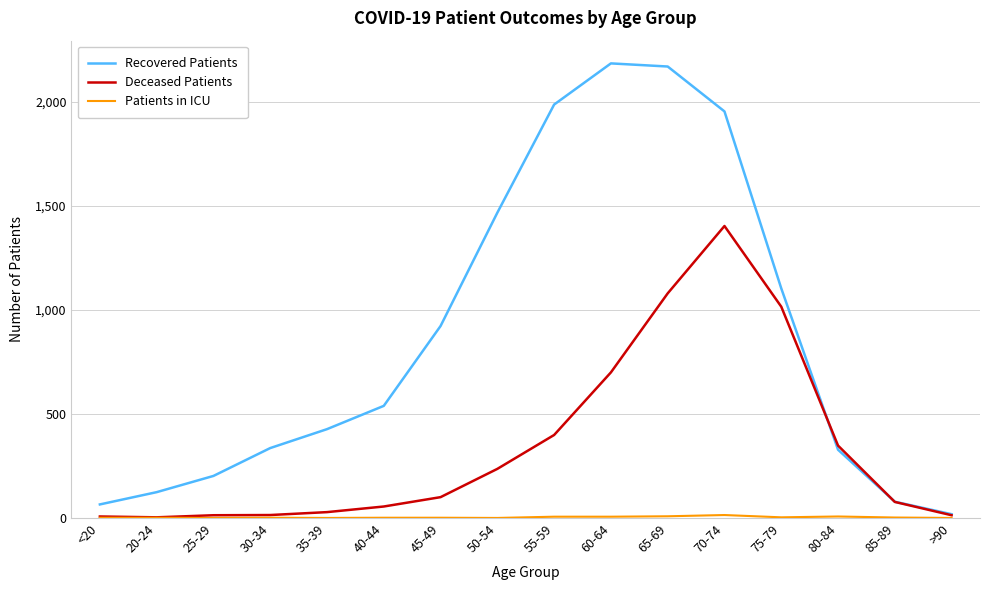

Is it true that Deceased Patients equals 77 at 85-89?

True